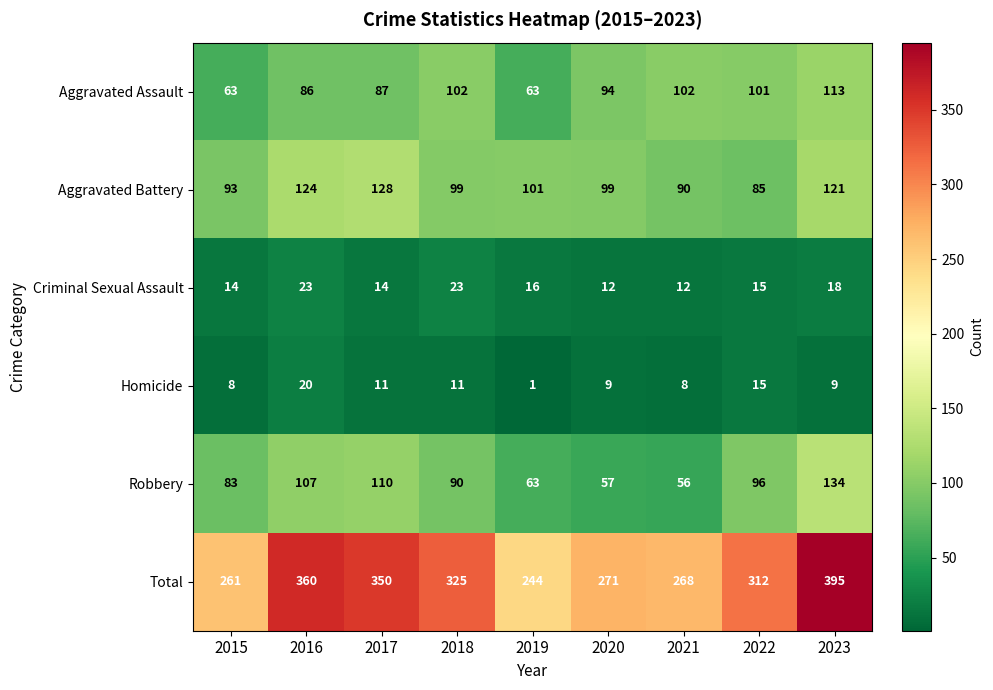

What is the difference between the maximum and minimum values in the Robbery series?

78